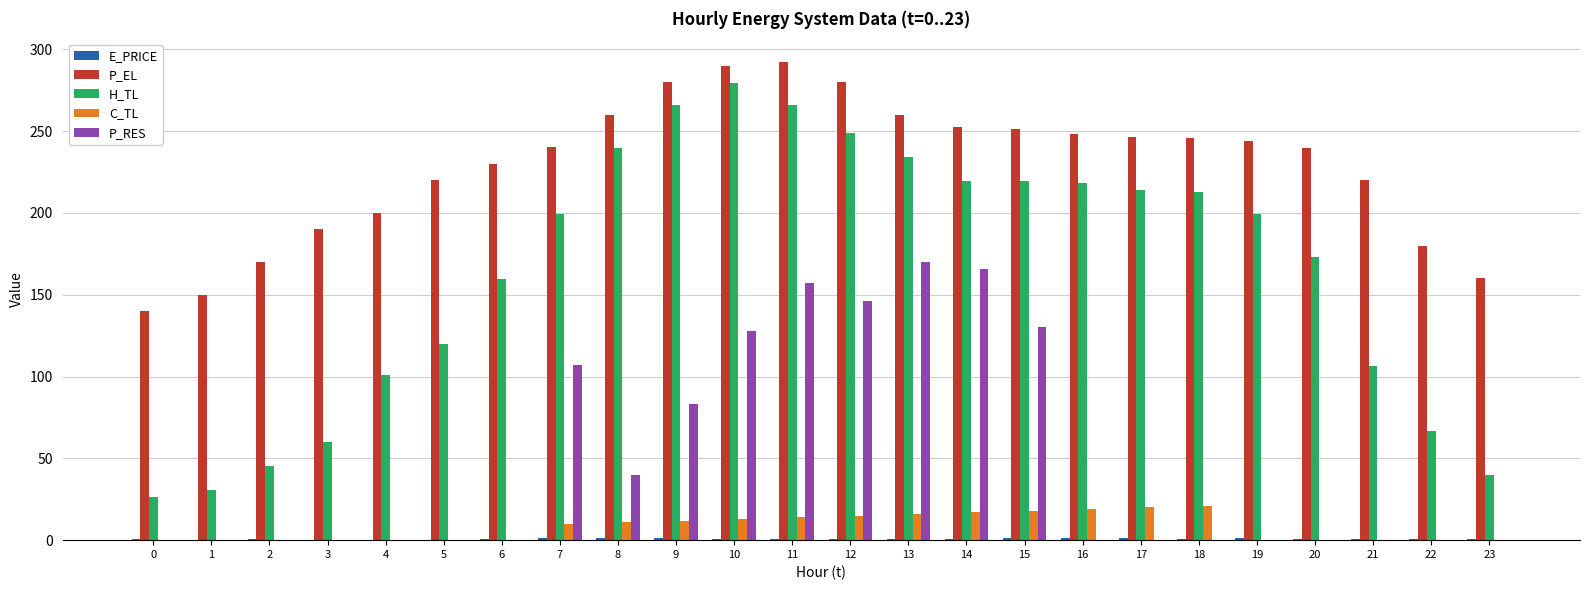

What is the sum of all P_RES values?

1126.8